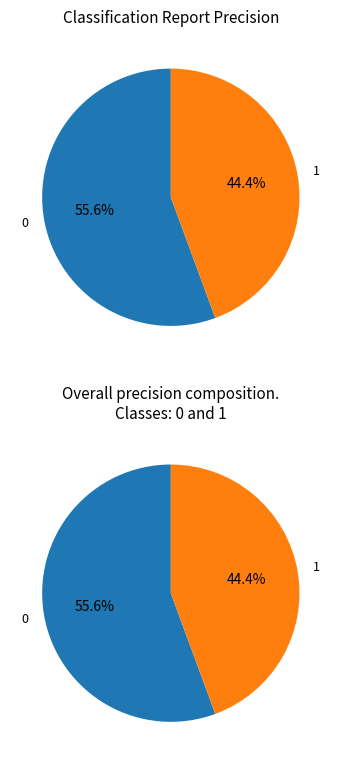

To the nearest percent, what percentage of the pie is 1?

44%